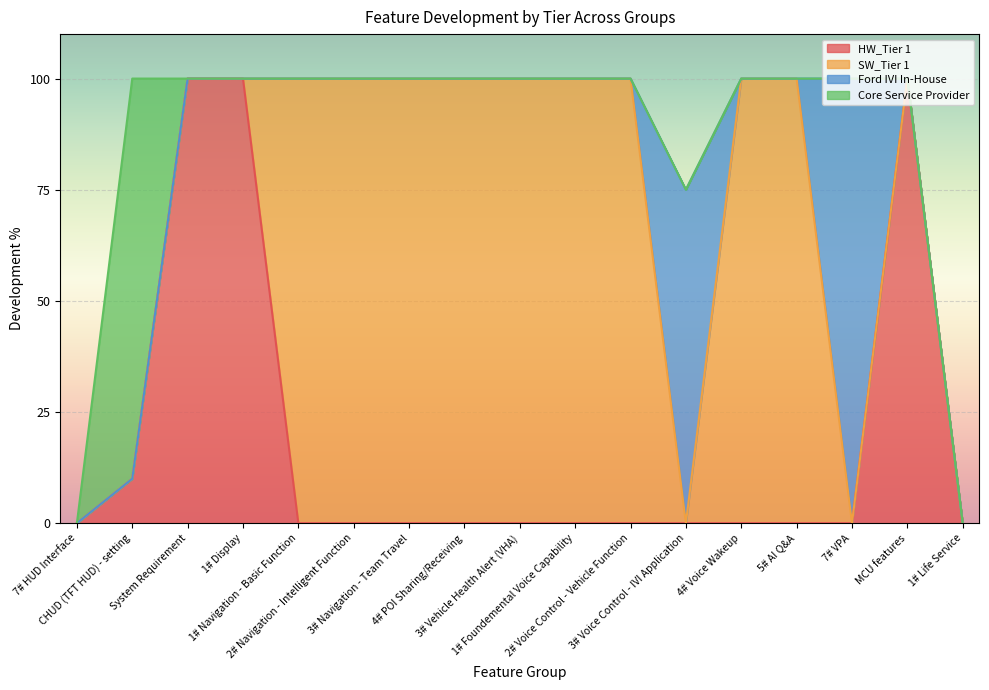

What is the label of the 10th point from the left?

1# Foundemental Voice Capability